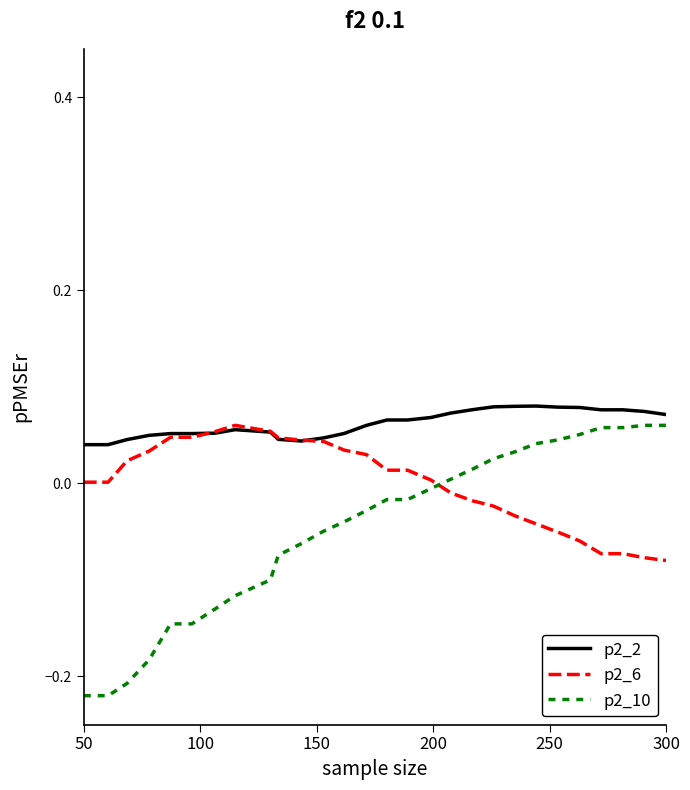

Which series has the widest spread of values?

p2_10